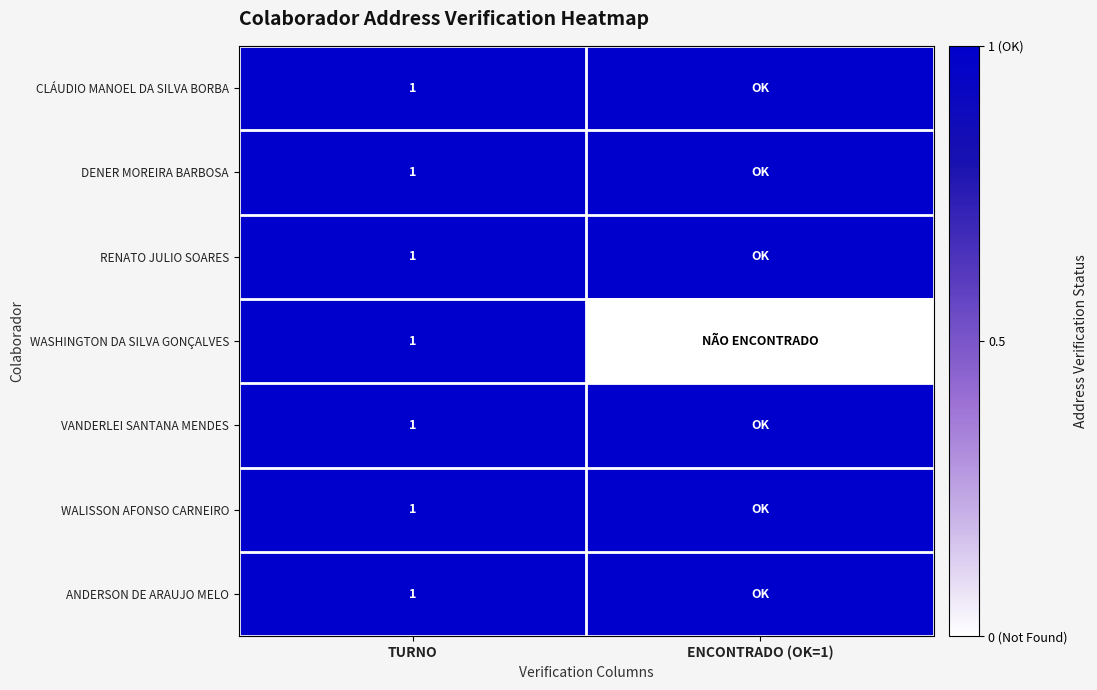

At how many categories does at least one series exceed 0?

2